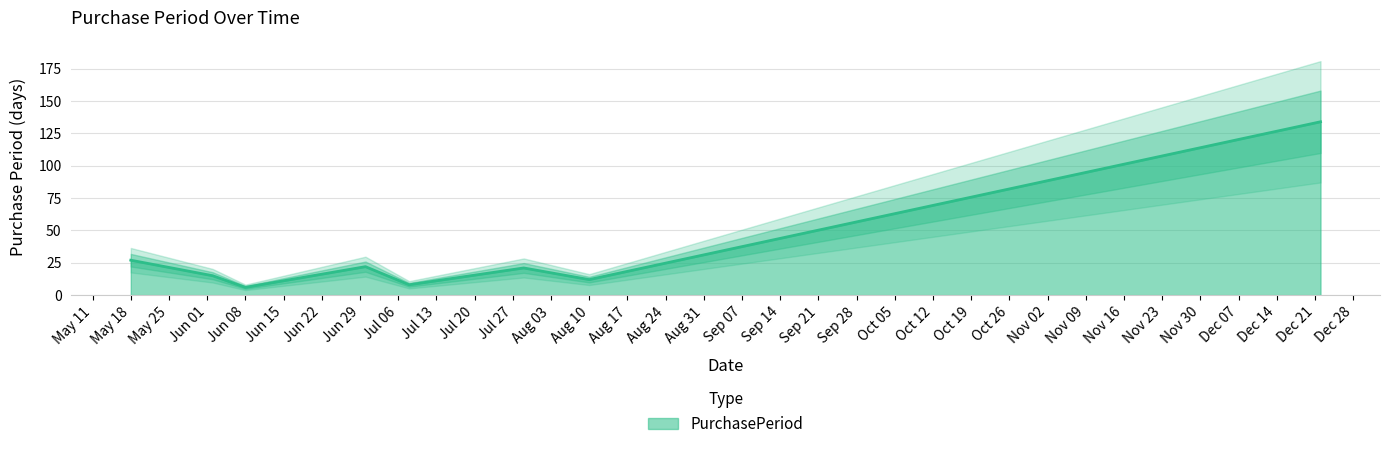

At which label is PurchasePeriod closest to 70?

May 18